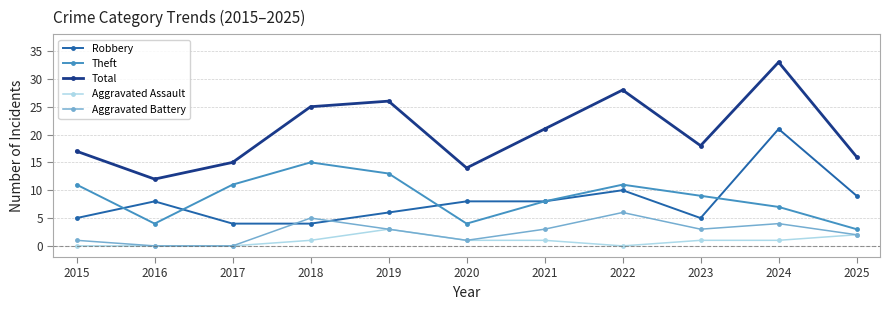

Rank the series at 2015 from highest to lowest value.

Total, Theft, Robbery, Aggravated Battery, Aggravated Assault